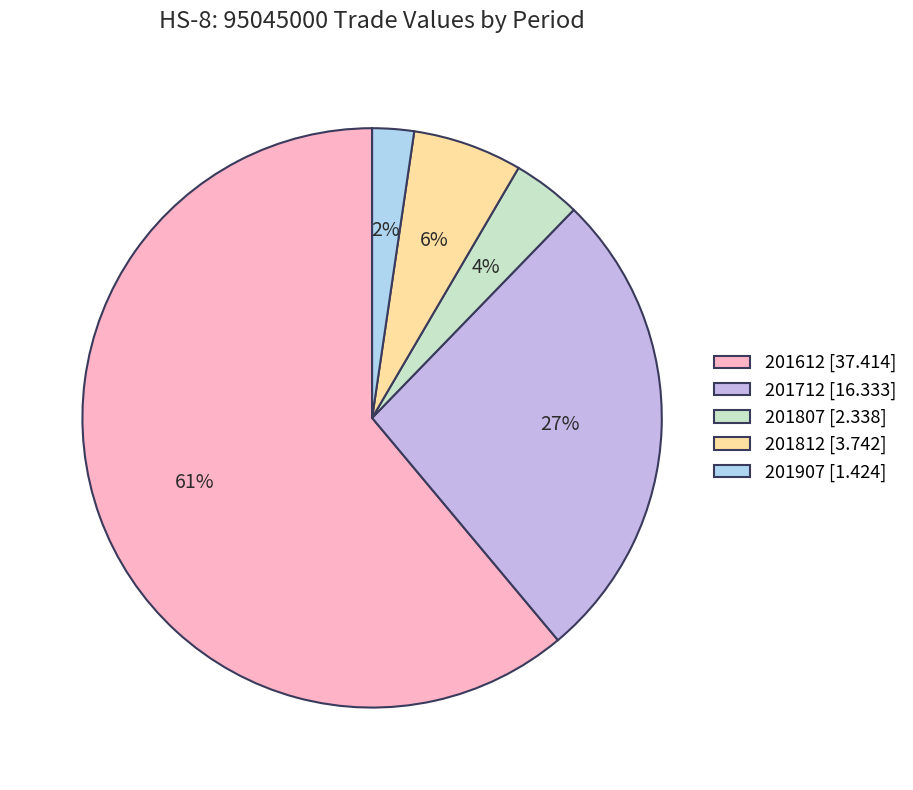

Is it true that 201712 is 27% of the pie?

True